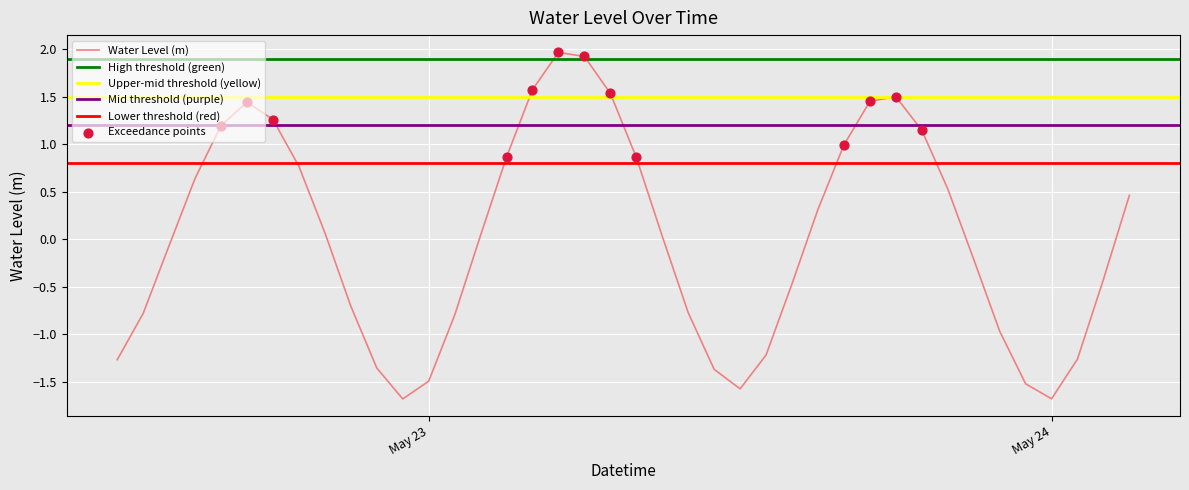

Which has a higher value, 2024-05-24 02:00:00 or 2024-05-23 04:00:00?

2024-05-23 04:00:00